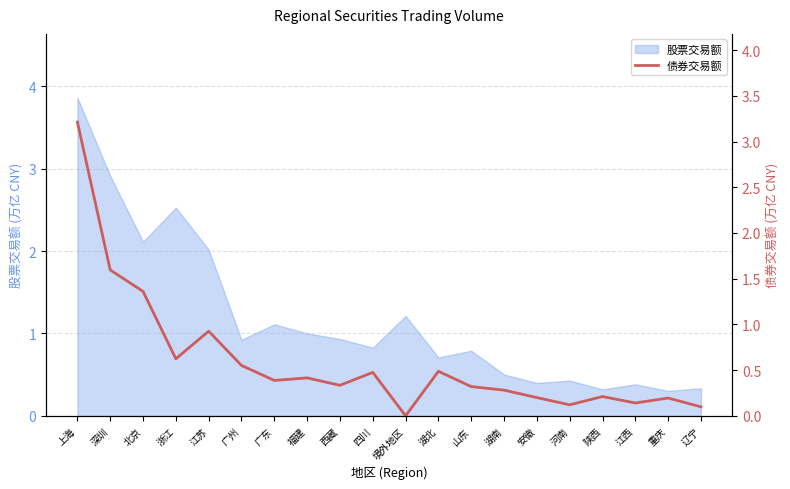

The value of 股票交易额 at 湖南 is 0.5. True or false?

True